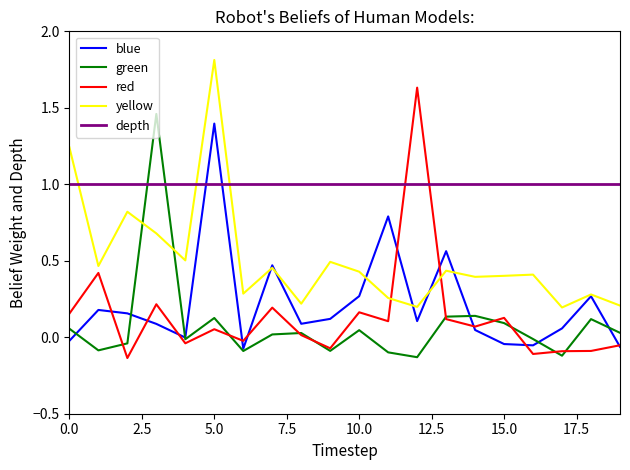

What is the highest value of the depth series?

1.0